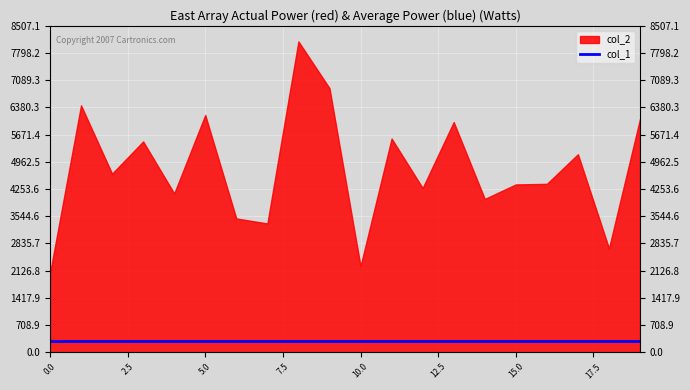

Rank the series at 3 from highest to lowest value.

col_2, col_1